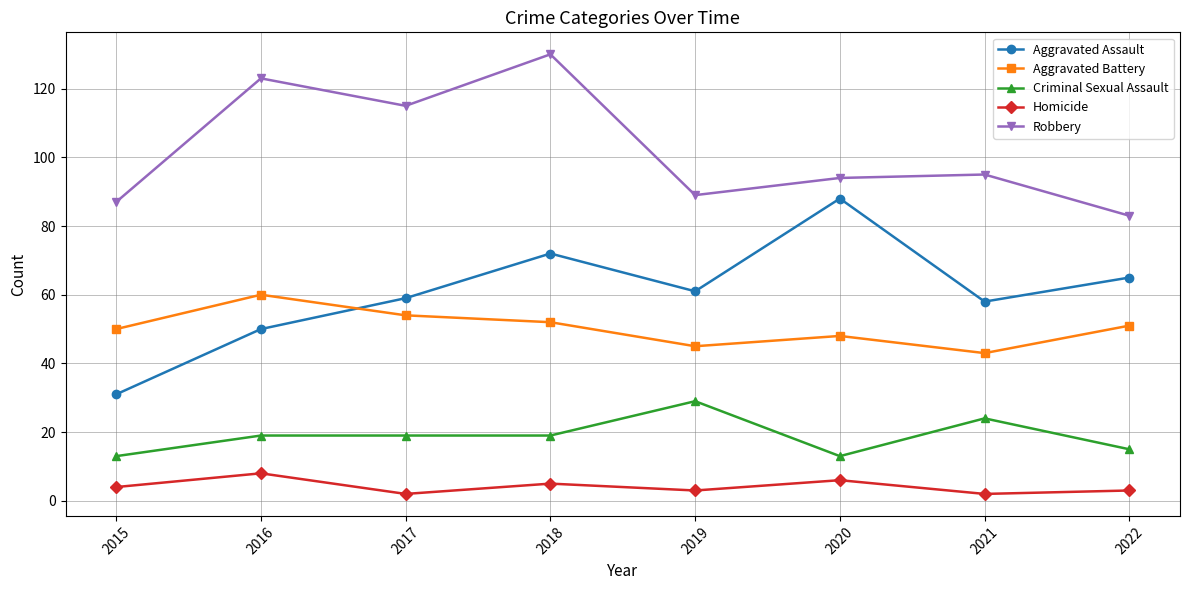

What is the difference between the maximum and minimum values in the Criminal Sexual Assault series?

16